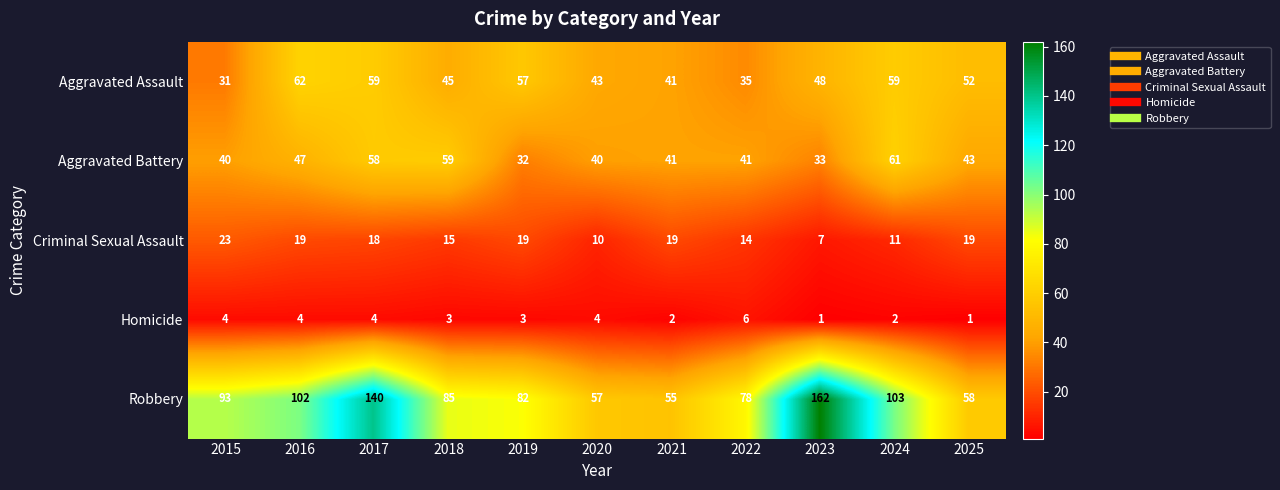

At which label is Aggravated Battery closest to 46?

2016